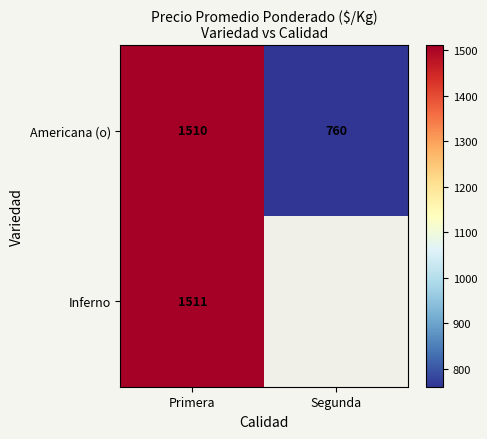

At which category is the sum across all series the highest?

Primera